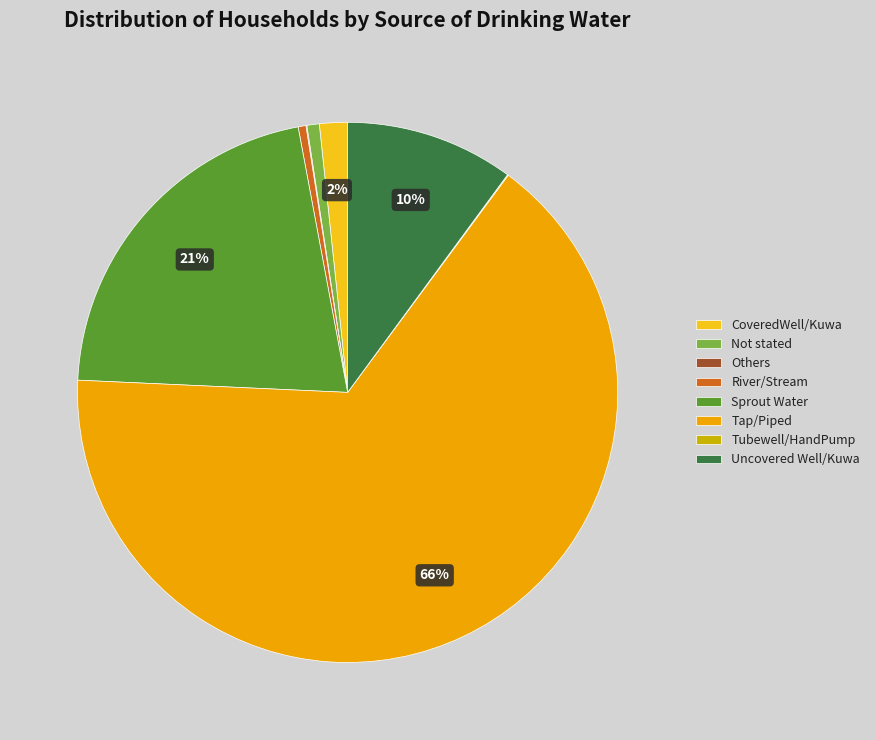

To the nearest percent, what is the difference between the Uncovered Well/Kuwa and Not stated slice percentages?

9%